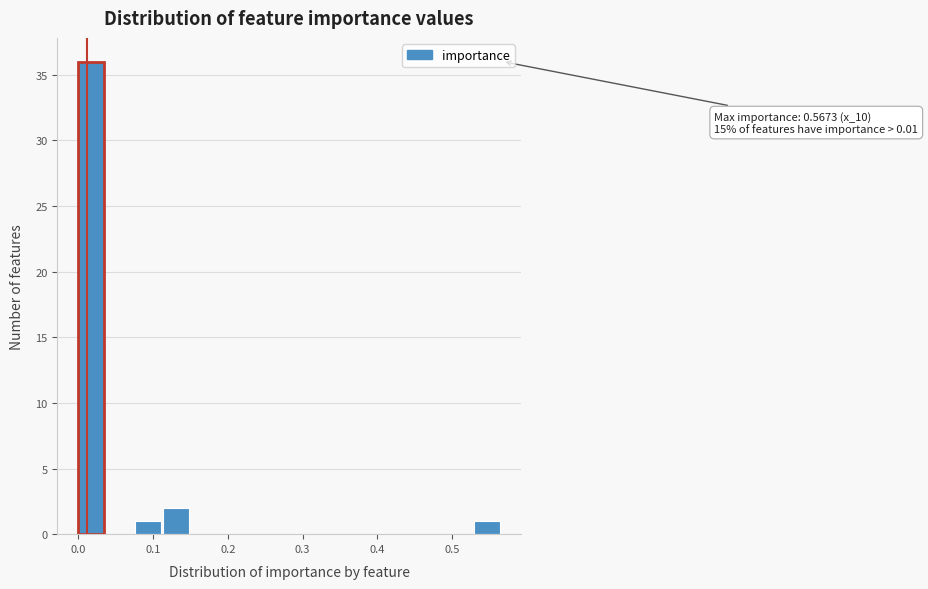

Around what value on the x-axis is the tallest bar? Give the approximate position of its centre, as read against the axis.

0.02